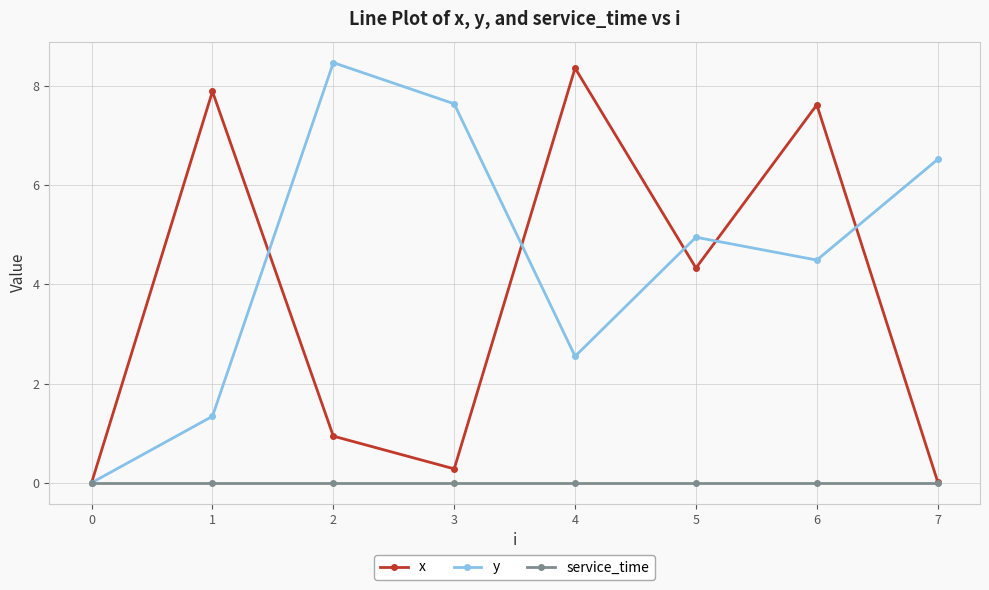

Where is the first local minimum for y?

4